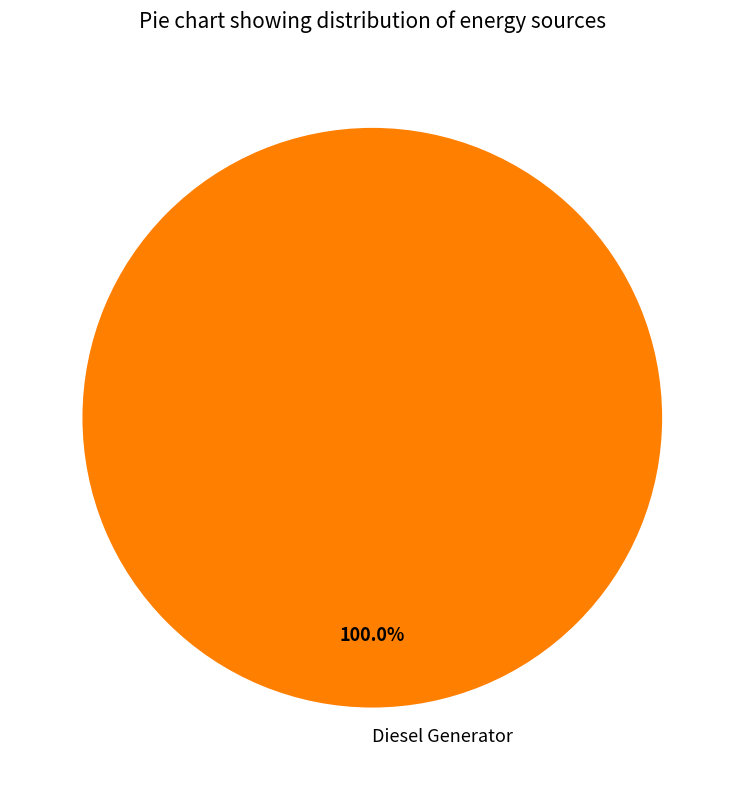

Is there any slice that represents more than half of the pie?

Yes